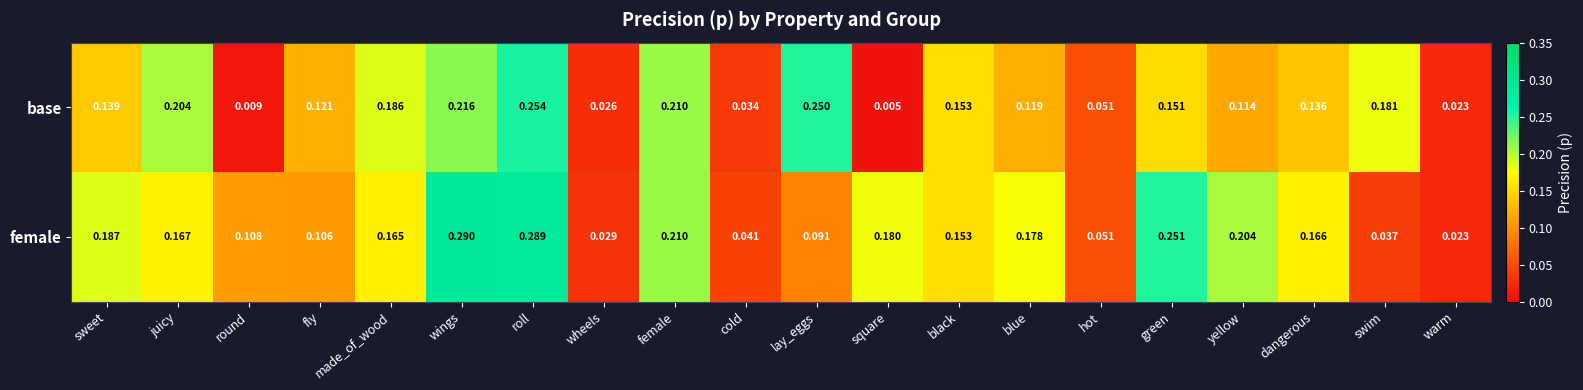

Which series has the largest total across all categories?

female